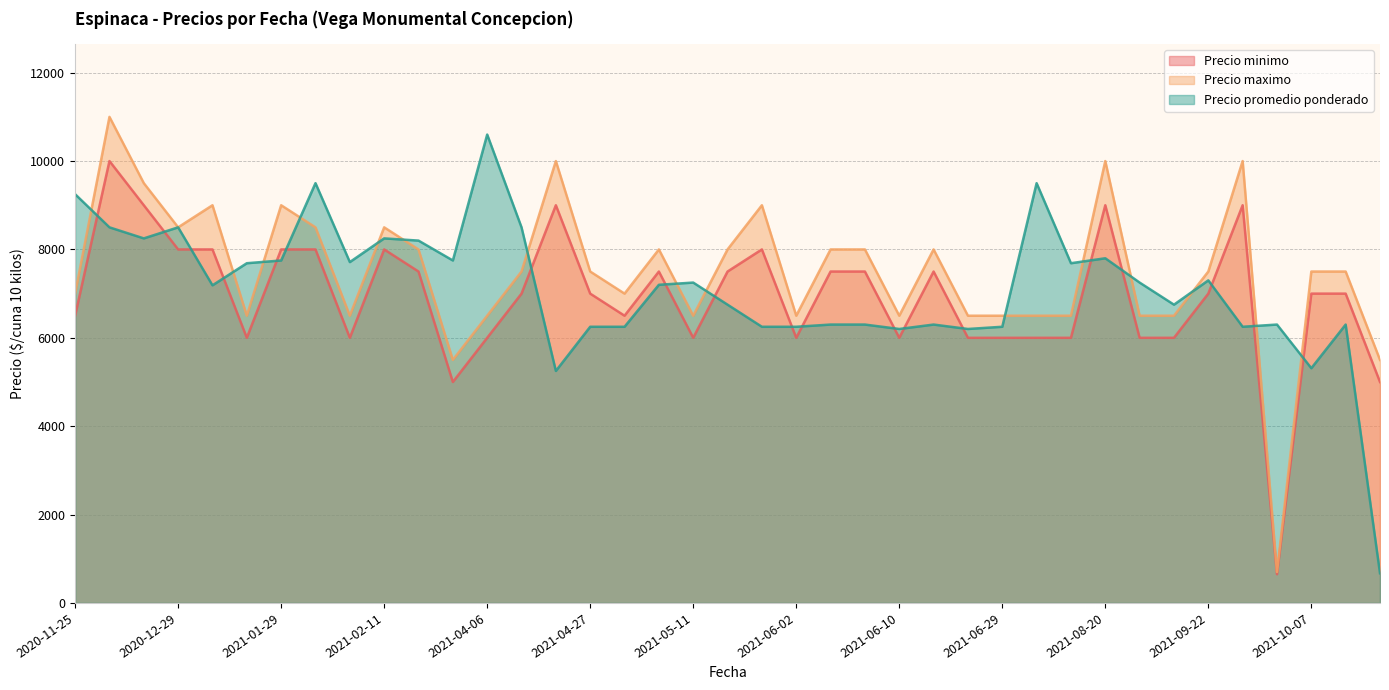

How many lines are shown in the chart?

3